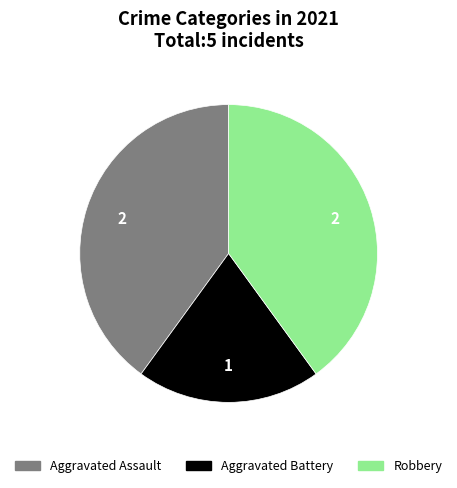

What is the ratio of the value at Aggravated Battery to the value at Aggravated Assault?

0.5